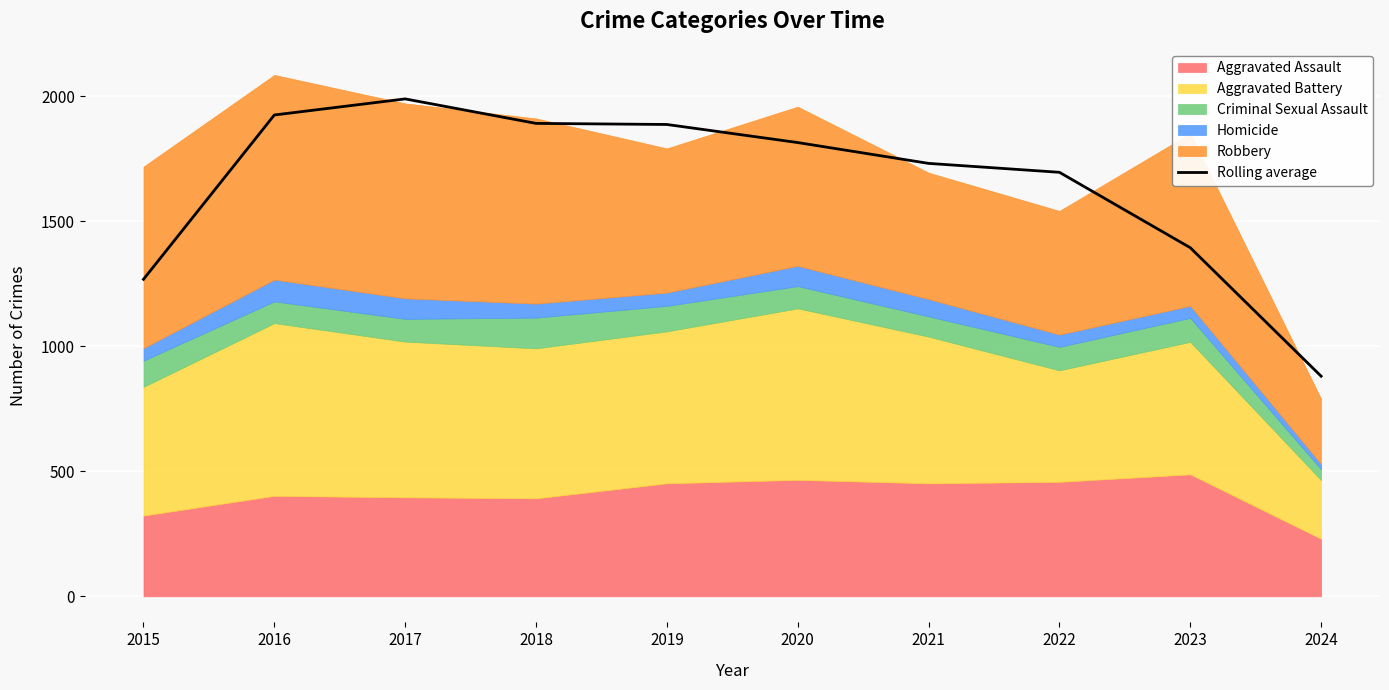

True or false: the data has more than 0 interior local peaks.

True